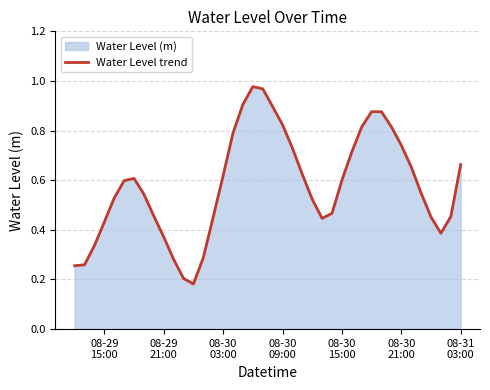

Is it true that the value at 36 is 0.7?

False